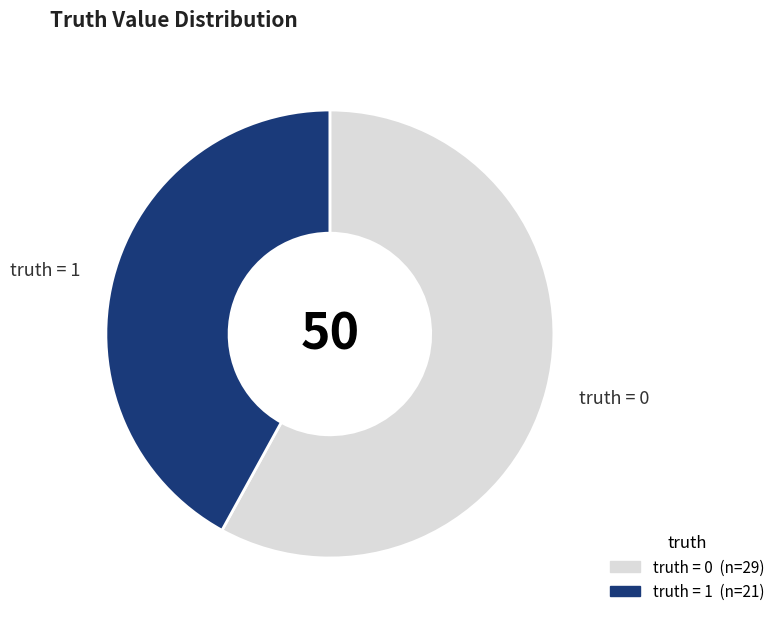

Rank the categories by value from highest to lowest.

truth = 0, truth = 1